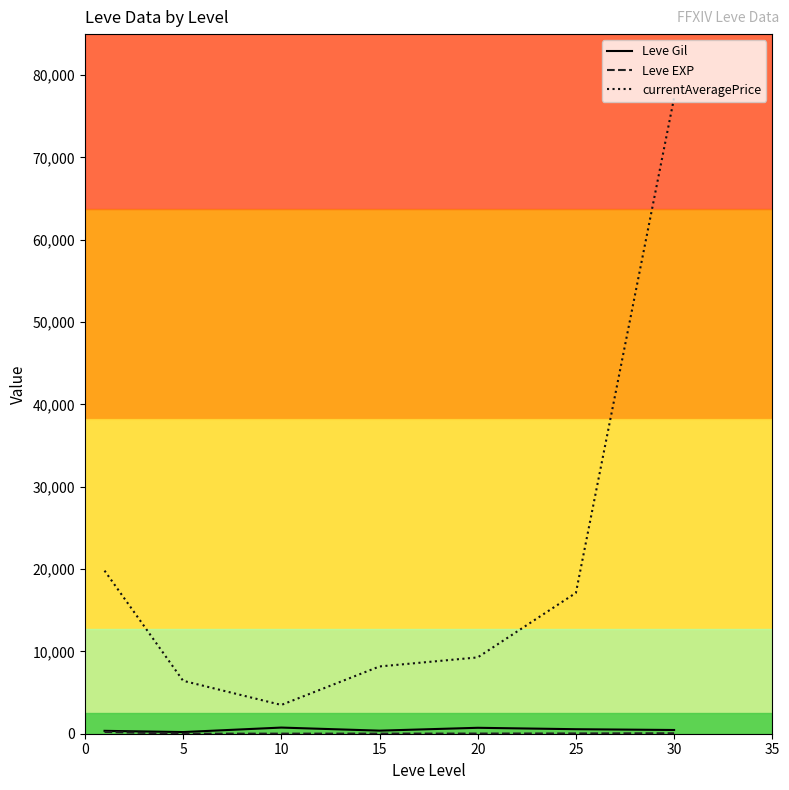

True or false: Leve Gil and Leve EXP intersect in this chart.

False